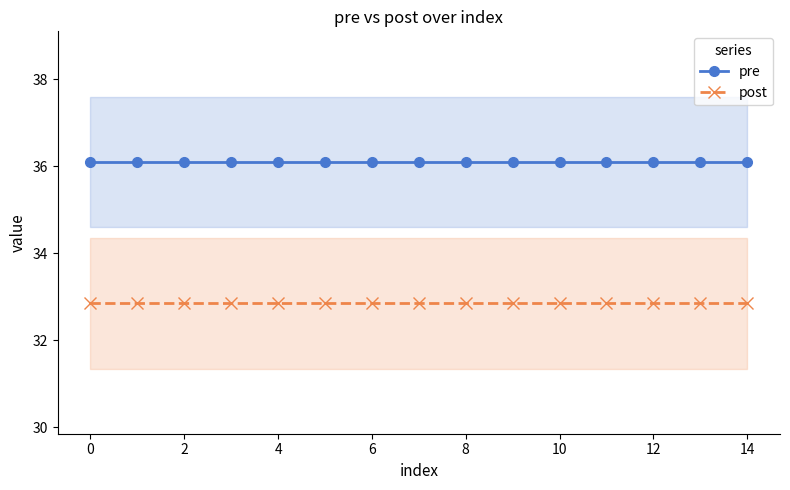

The value of pre at 8 is 36.1. True or false?

True